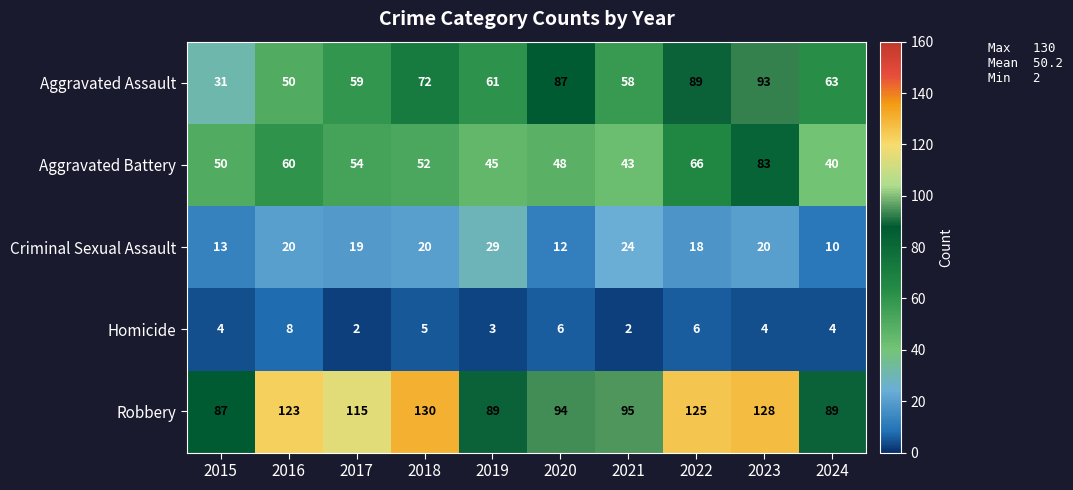

Rank the series by their maximum value, from lowest to highest.

Homicide, Criminal Sexual Assault, Aggravated Battery, Aggravated Assault, Robbery